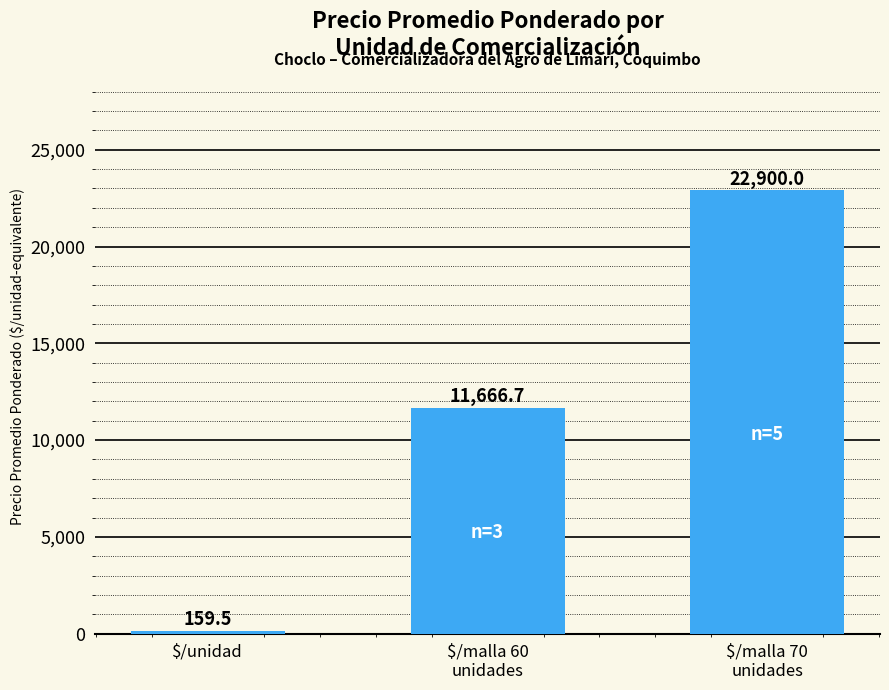

Which category has the highest value across all series?

$/malla 70
unidades